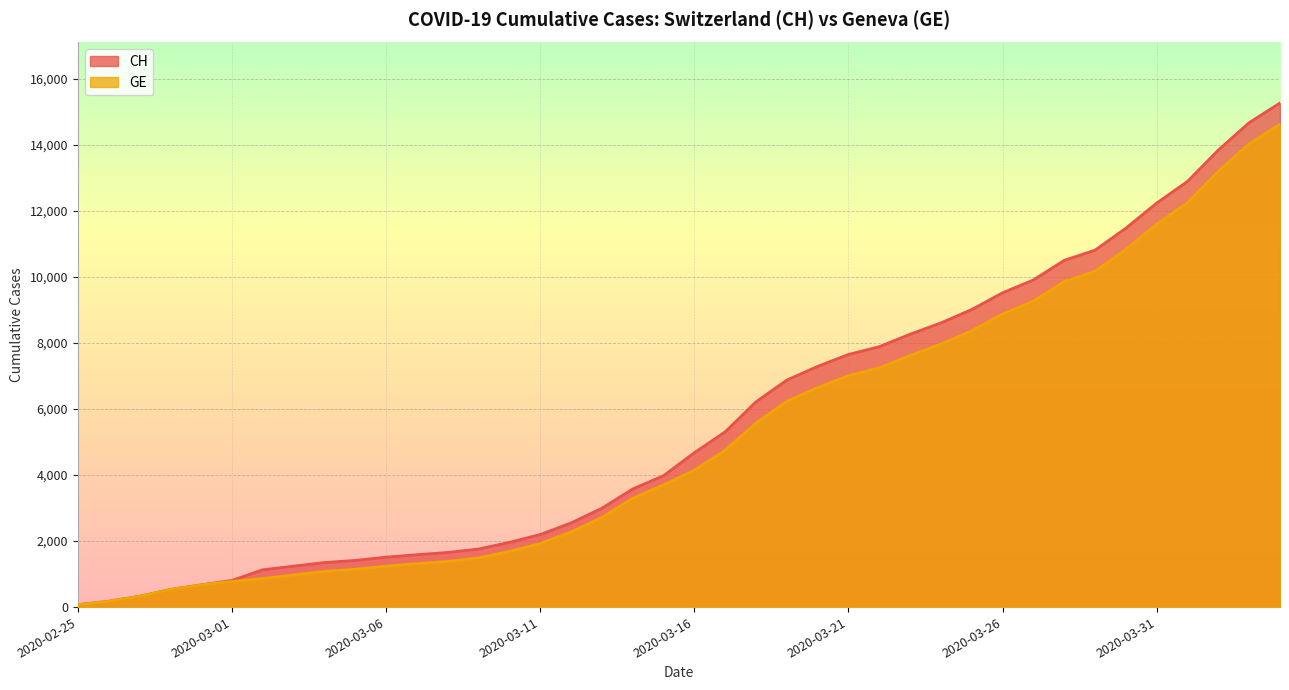

True or false: CH and GE cross at least once.

False